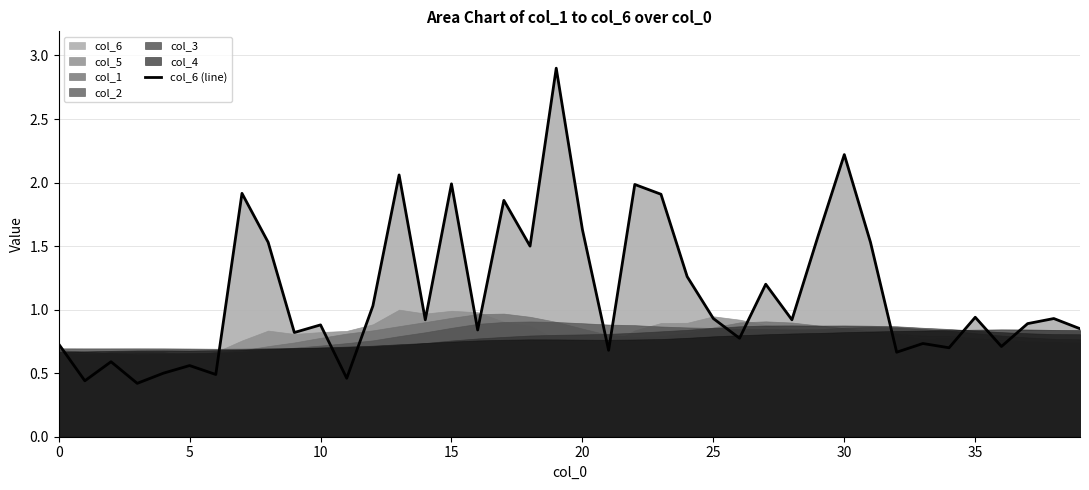

At which label is the value closest to 1?

12